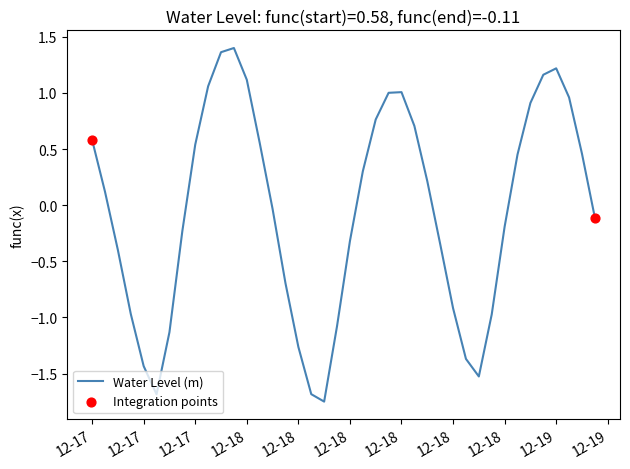

What is the difference between the maximum and minimum values?

3.1